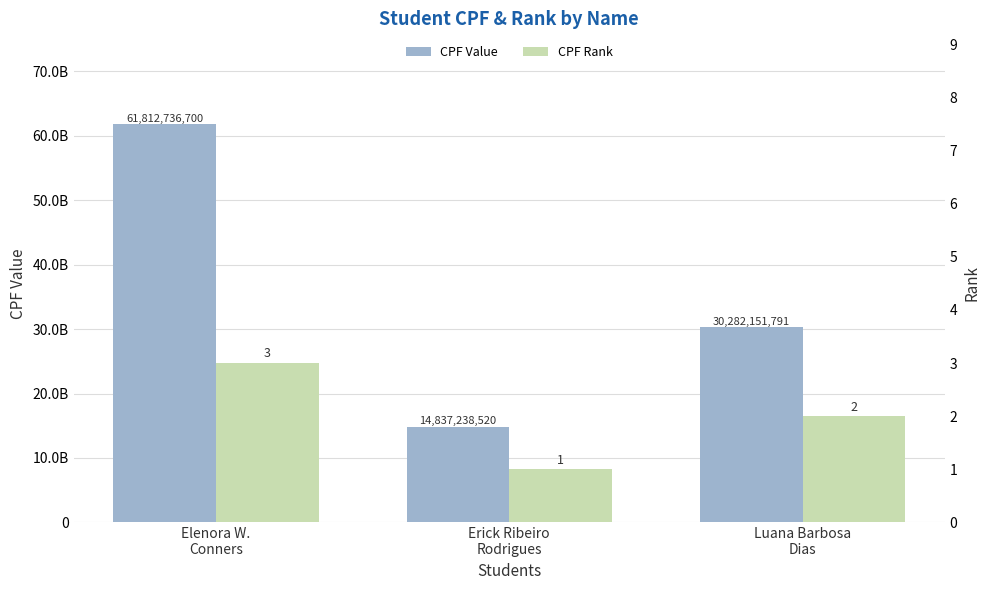

Which has a higher value, Luana Barbosa
Dias or Elenora W.
Conners?

Elenora W.
Conners